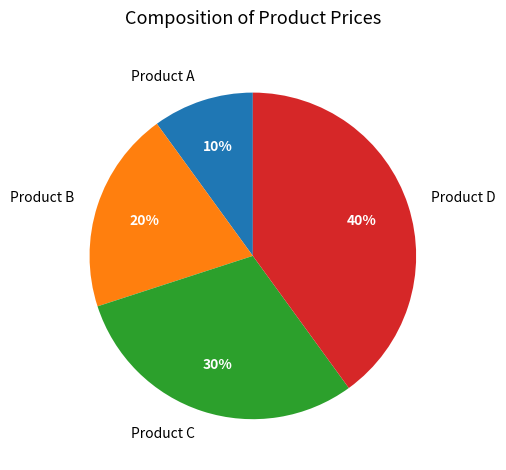

Is there any slice that represents more than half of the pie?

No